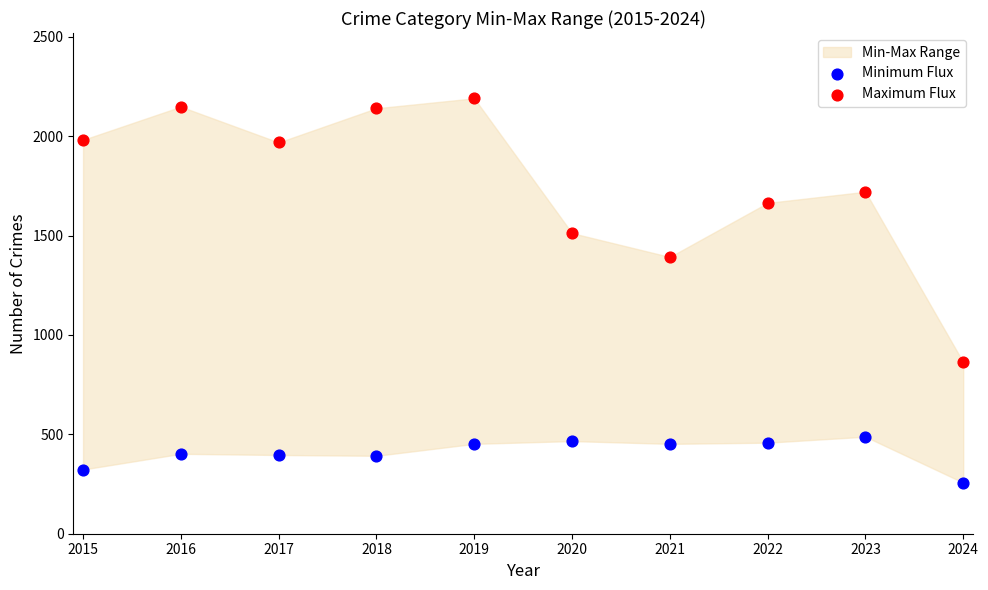

Across all data points, what is the range of Y values (max minus min)?

1933